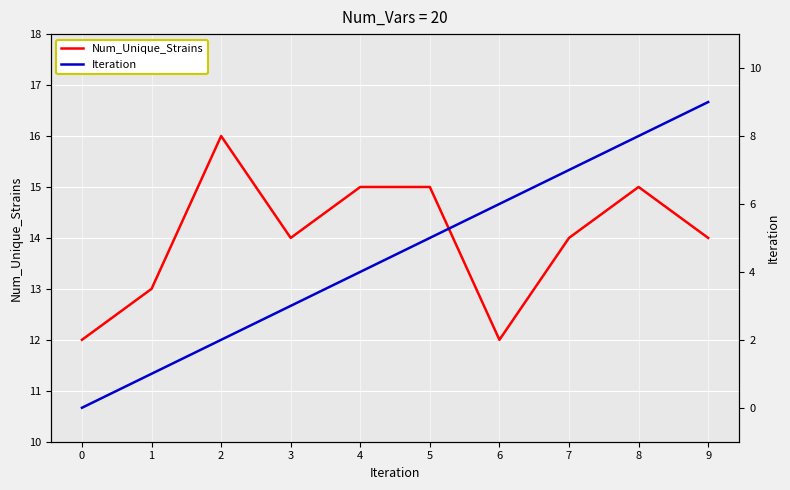

How many data points in Num_Unique_Strains are less than 14?

3